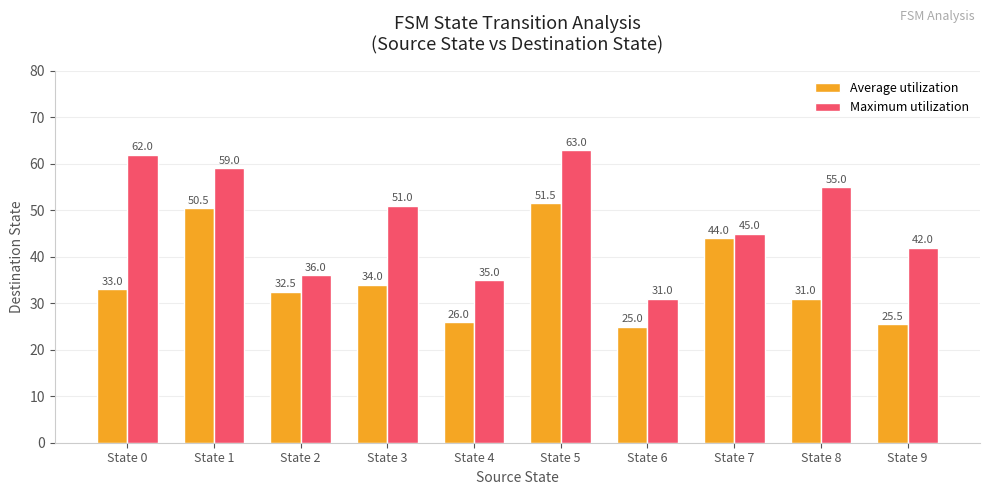

What is the value of the Average utilization bar at the 8th from the left?

44.0